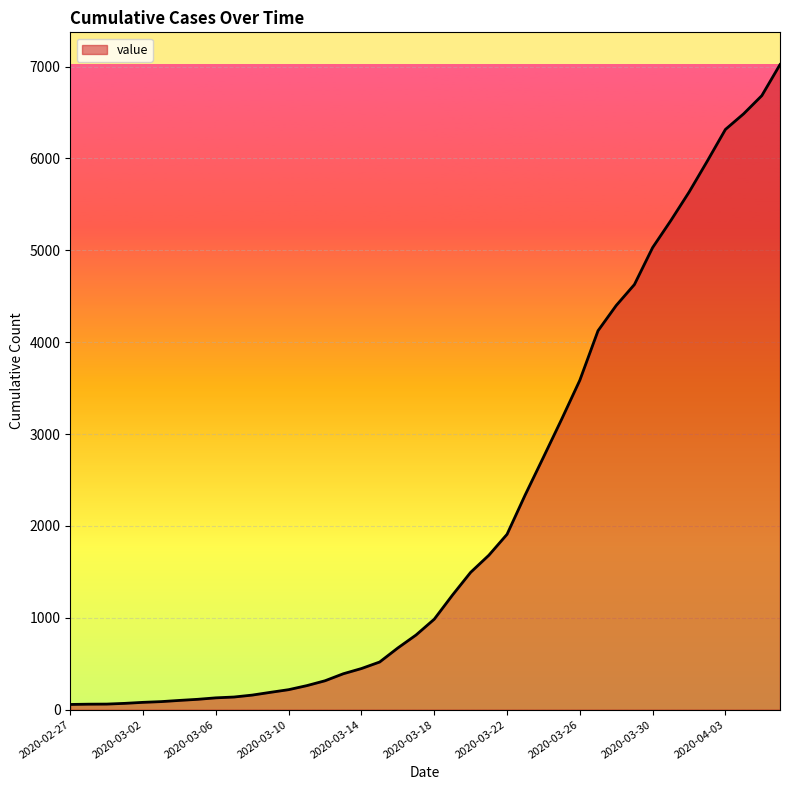

What is the greatest value displayed?

7022